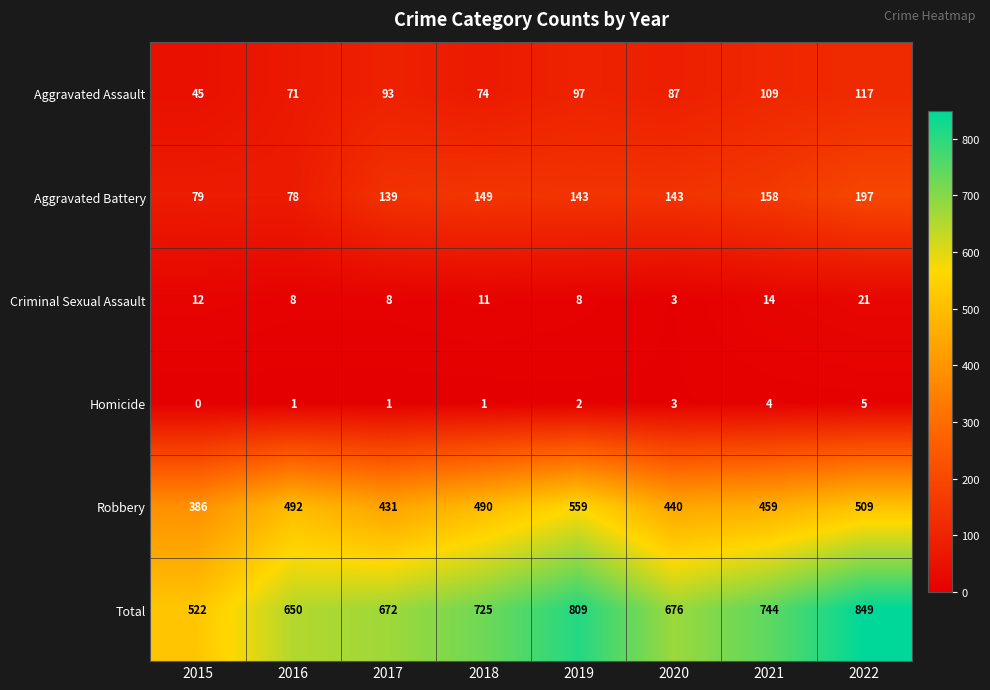

At which label is Aggravated Assault closest to 81?

2020